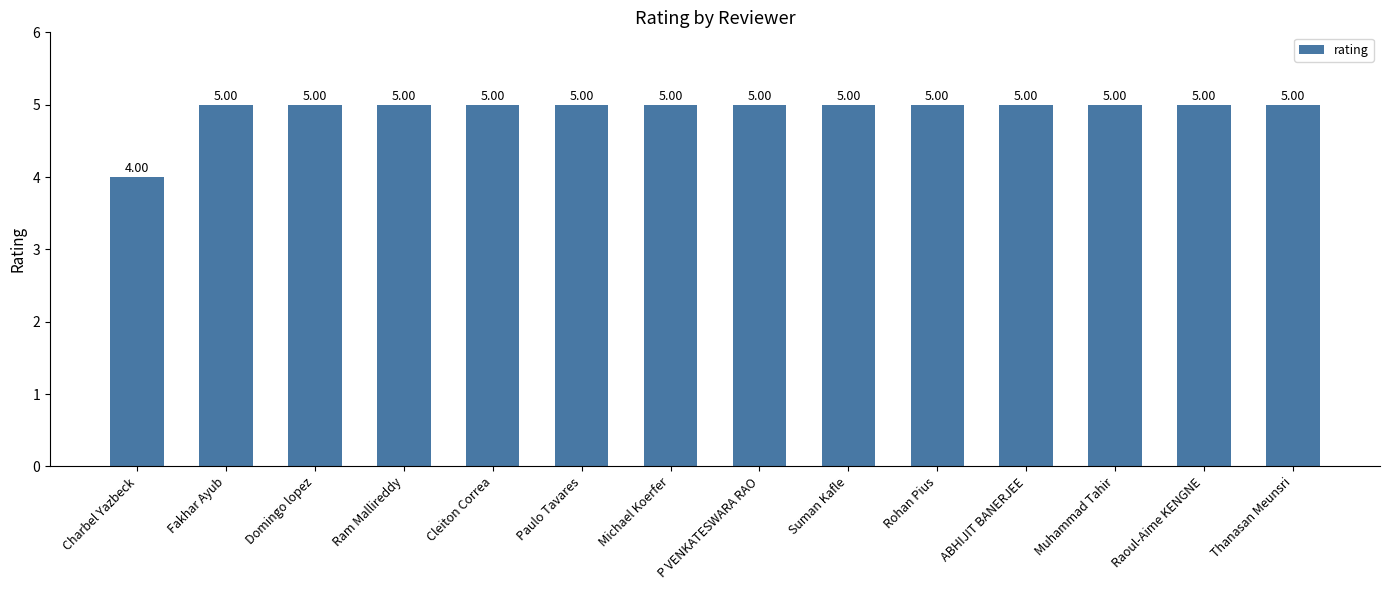

Does the chart contain stacked bars?

No